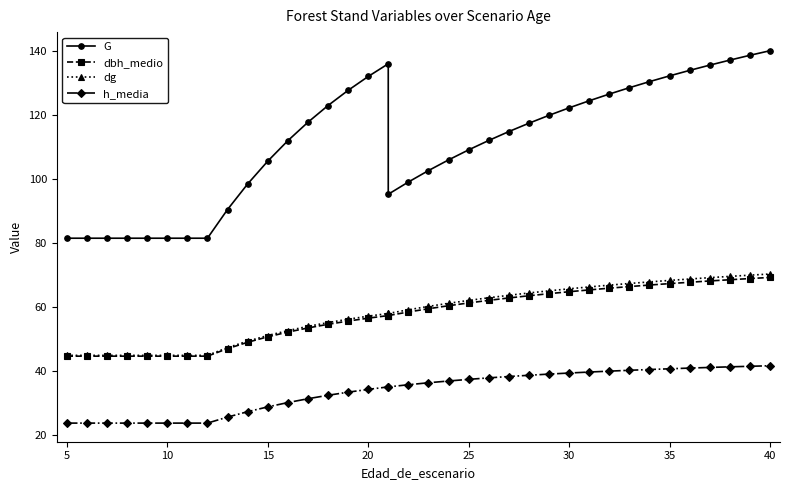

True or false: dbh_medio and G intersect in this chart.

False